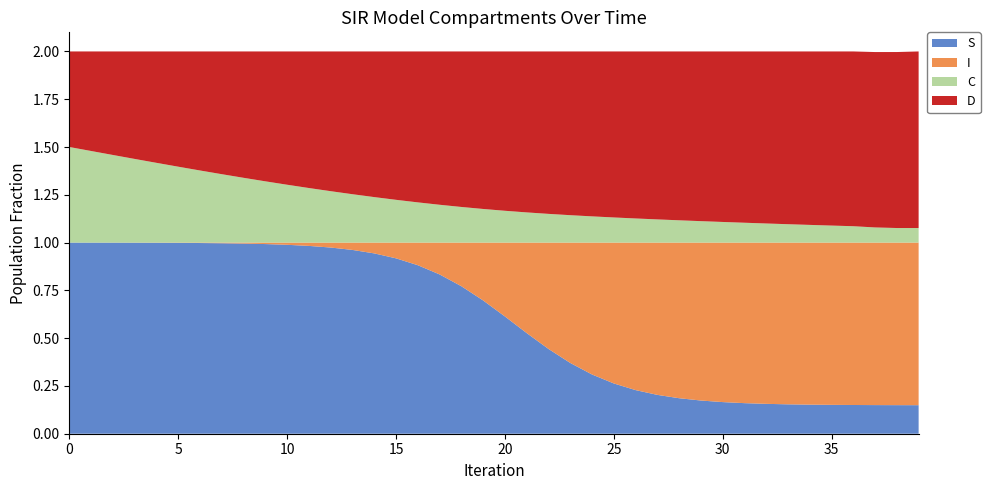

Reading right to left, transcribe all the data shown in this chart.

S: 0.1	0.1	0.1	0.2	0.2	0.2	0.2	0.2	0.2	0.2	0.2	0.2	0.2	0.2	0.3	0.3	0.4	0.4	0.5	0.6	0.7	0.8	0.8	0.9	0.9	0.9	1.0	1.0	1.0	1.0	1.0	1.0	1.0	1.0	1.0	1.0	1.0	1.0	1.0	1.0
I: 0.9	0.9	0.9	0.8	0.8	0.8	0.8	0.8	0.8	0.8	0.8	0.8	0.8	0.8	0.7	0.7	0.6	0.6	0.5	0.4	0.3	0.2	0.2	0.1	0.1	0.1	0.0	0.0	0.0	0.0	0.0	0.0	0.0	0.0	0.0	0.0	0.0	0.0	0.0	0.0
C: 0.1	0.1	0.1	0.1	0.1	0.1	0.1	0.1	0.1	0.1	0.1	0.1	0.1	0.1	0.1	0.1	0.1	0.2	0.2	0.2	0.2	0.2	0.2	0.2	0.2	0.2	0.3	0.3	0.3	0.3	0.3	0.3	0.4	0.4	0.4	0.4	0.4	0.5	0.5	0.5
D: 0.9	0.9	0.9	0.9	0.9	0.9	0.9	0.9	0.9	0.9	0.9	0.9	0.9	0.9	0.9	0.9	0.9	0.8	0.8	0.8	0.8	0.8	0.8	0.8	0.8	0.8	0.7	0.7	0.7	0.7	0.7	0.7	0.6	0.6	0.6	0.6	0.6	0.5	0.5	0.5